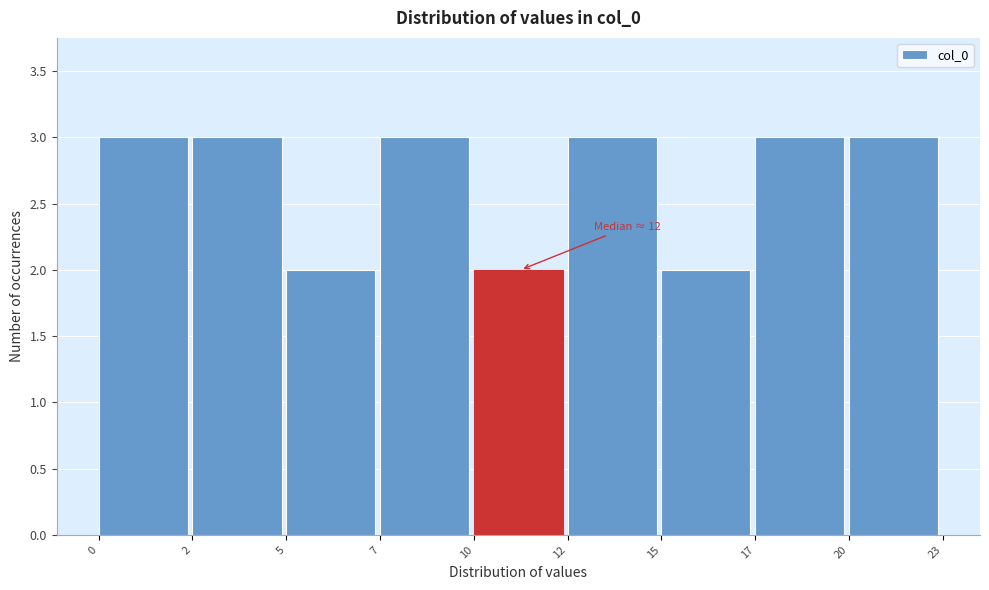

Reading left to right, extract all data points from this chart.

0=3	2=3	5=2	7=3	10=2	12=3	15=2	17=3	20=3